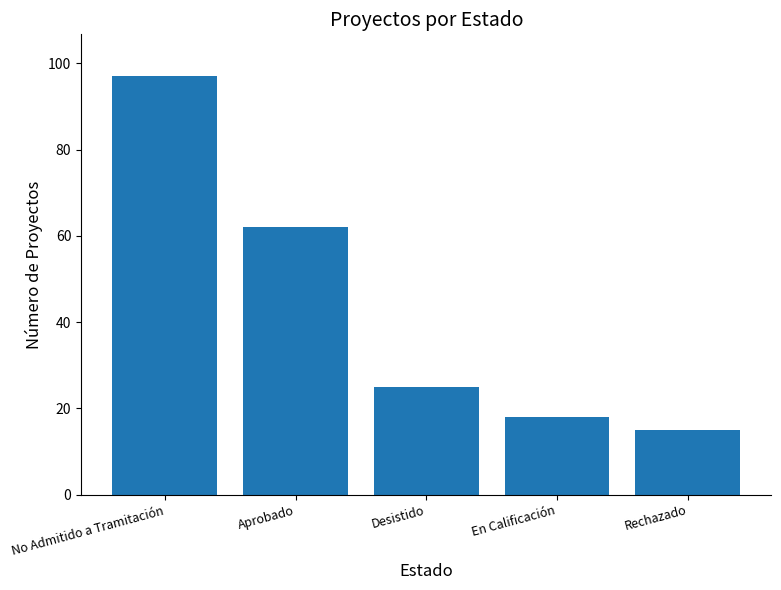

What is the difference between the maximum and minimum values?

82